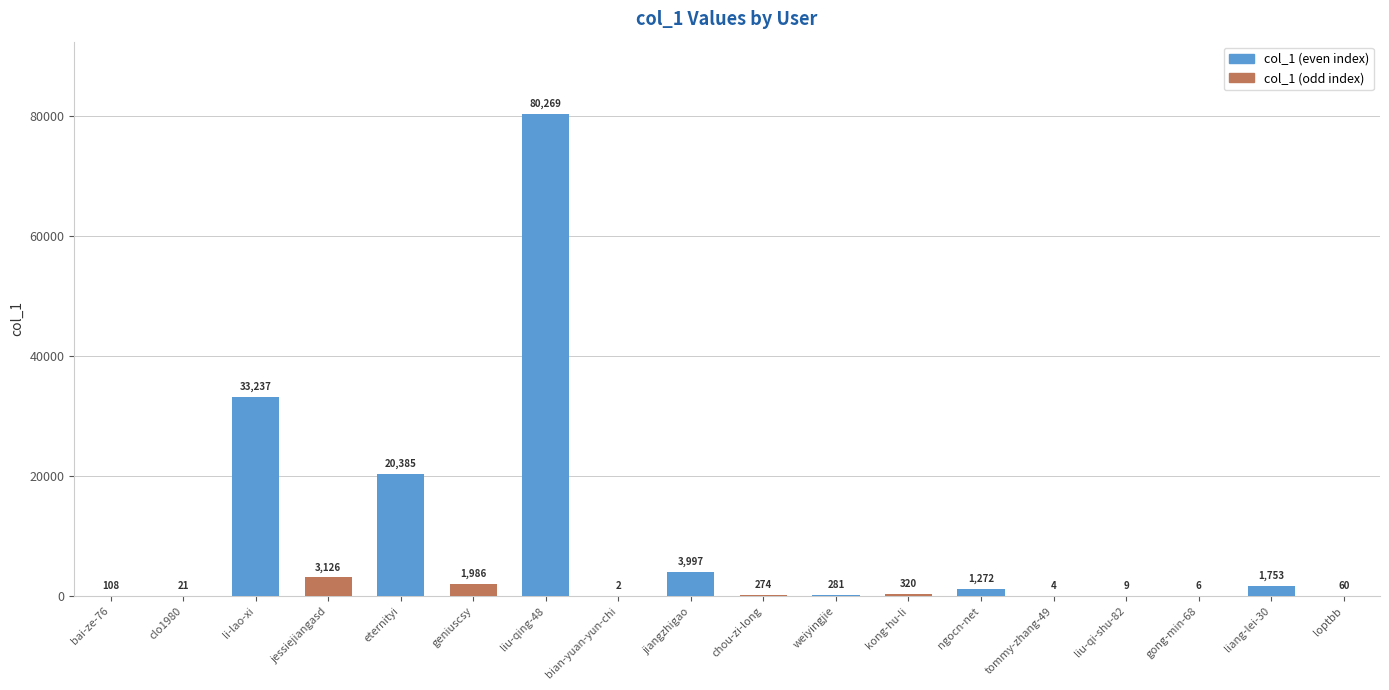

At which label does the data first exceed 320?

li-lao-xi